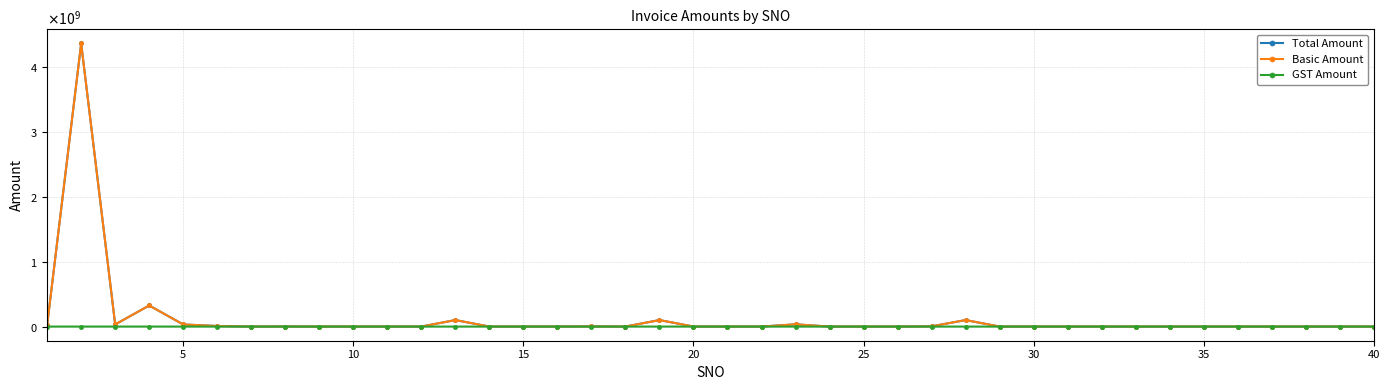

Is this an area chart (filled region under the line)?

No